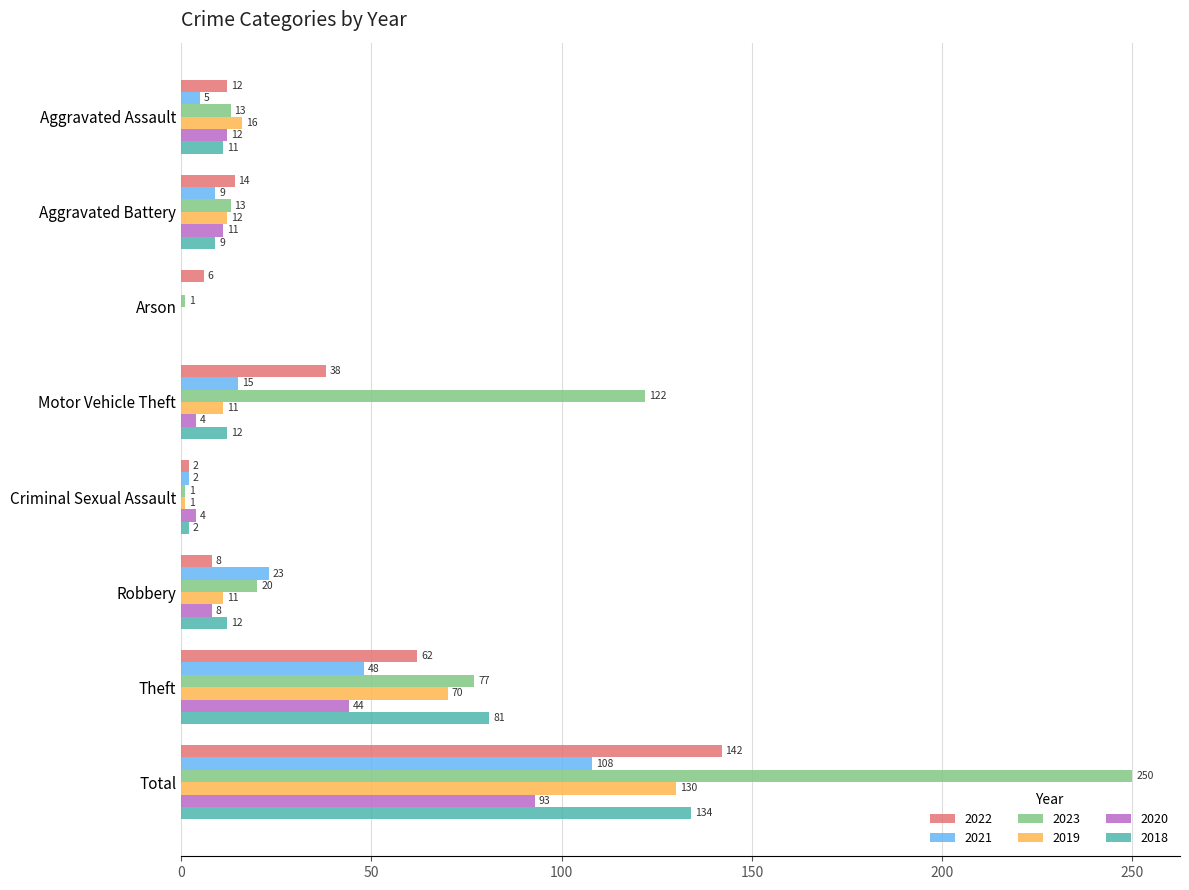

Is it true that 2022 equals 6 at Arson?

True